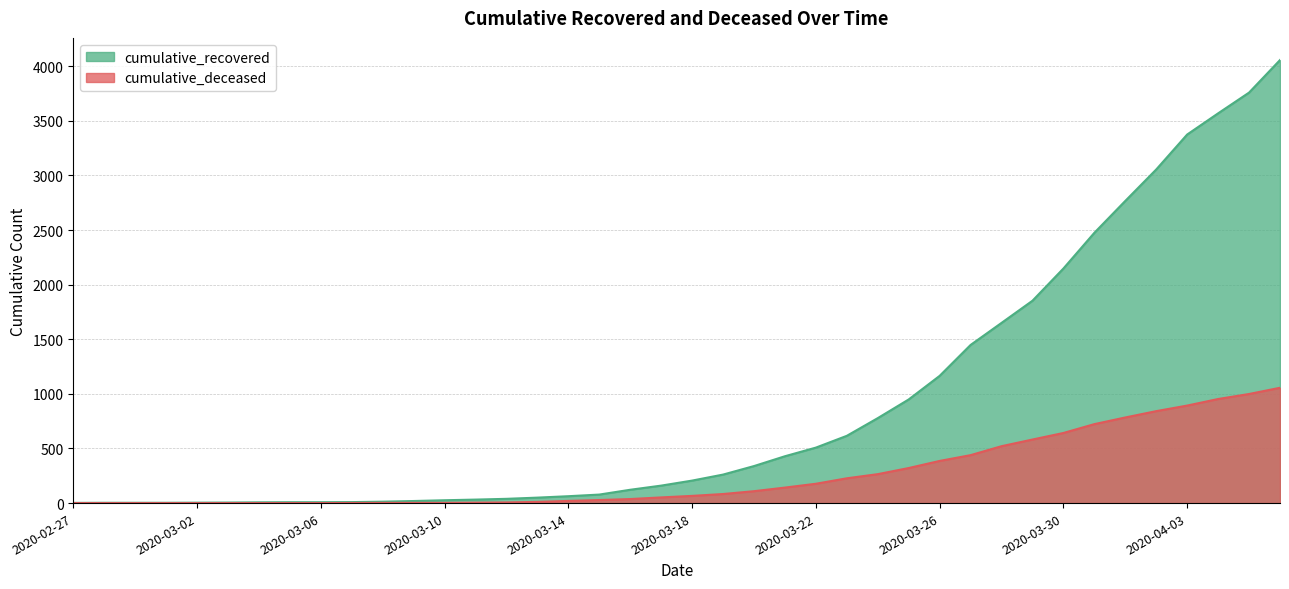

What is the label of the 25th point from the right?

2020-03-13